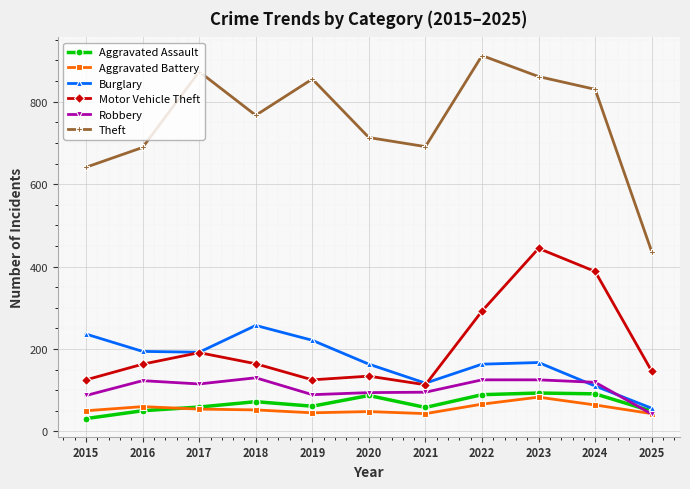

Does the chart display data point markers on the line(s)?

Yes